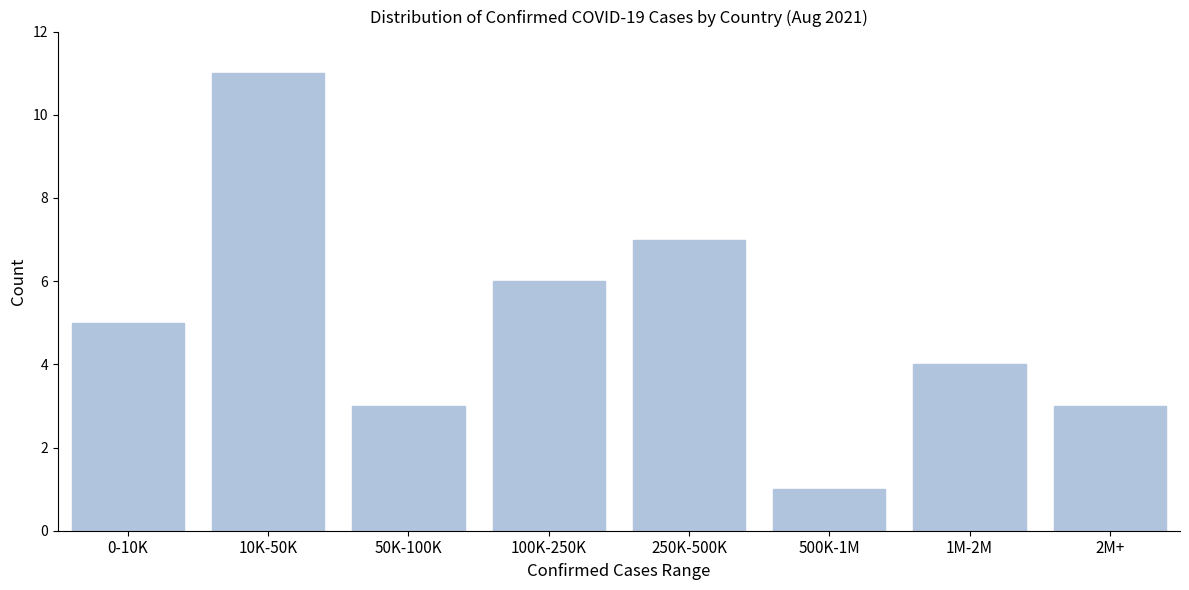

Reading left to right, transcribe all the data shown in this chart.

0-10K=5	10K-50K=11	50K-100K=3	100K-250K=6	250K-500K=7	500K-1M=1	1M-2M=4	2M+=3